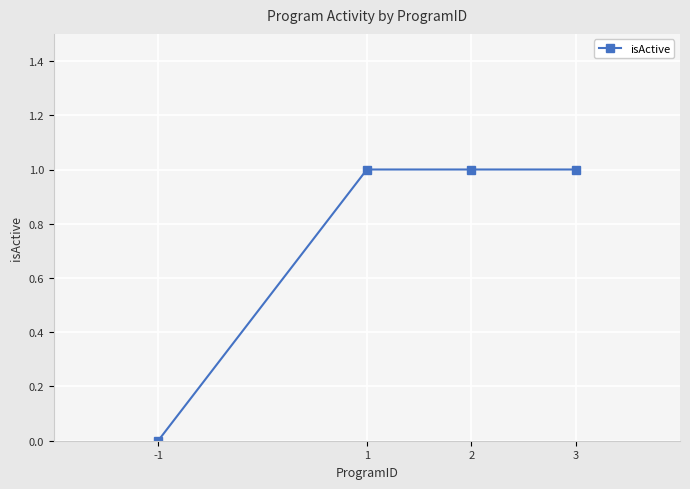

True or false: the data shows 2 at 3.

False